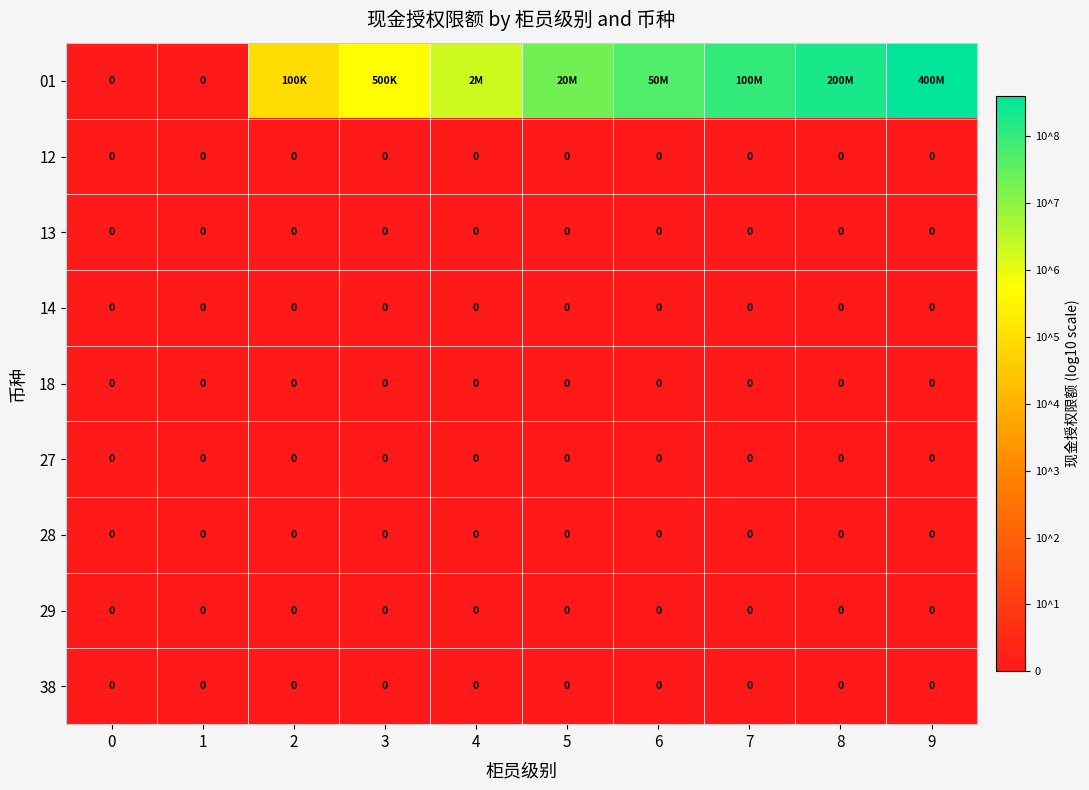

Which series has the largest total across all categories?

01